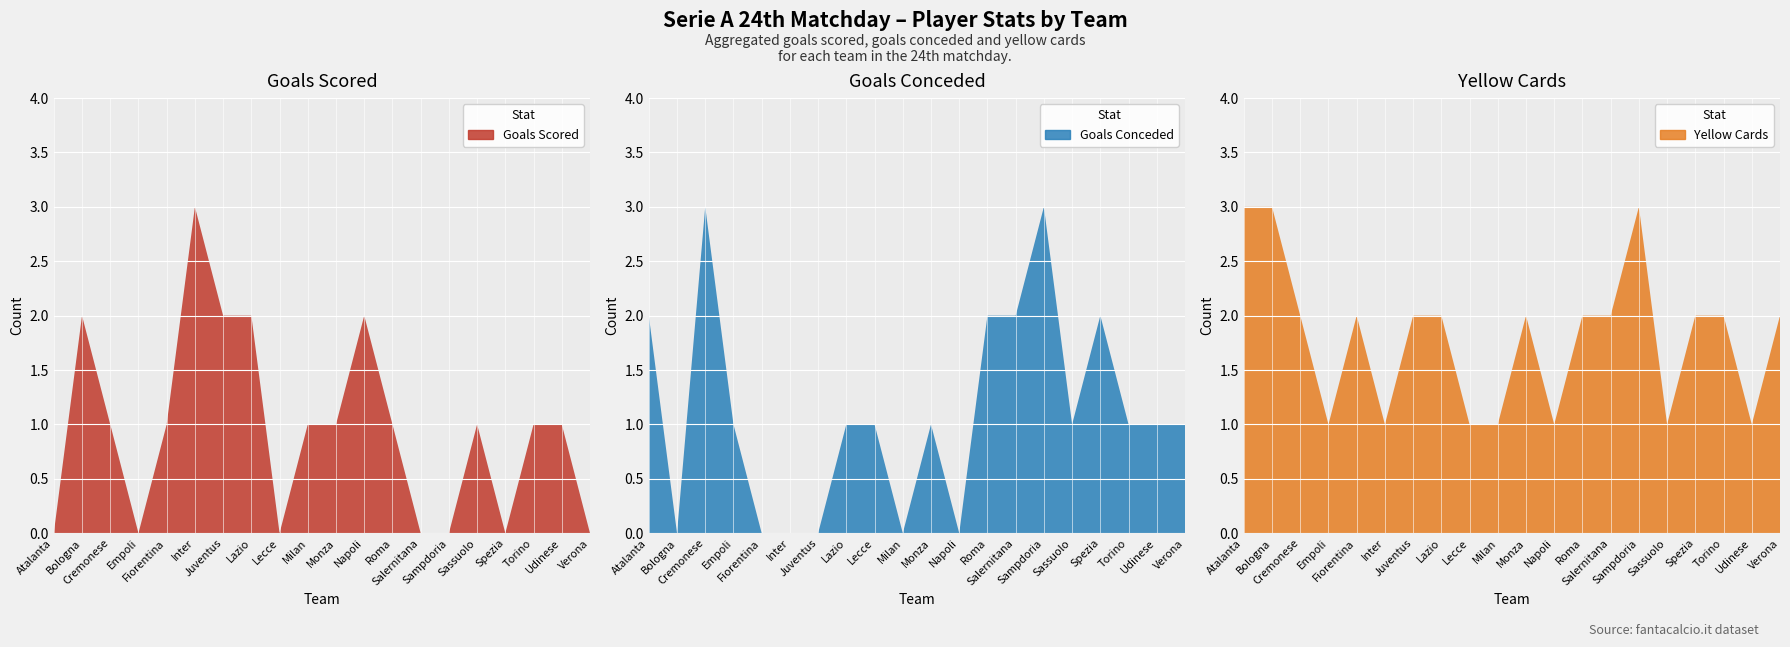

Reading right to left, list all the values displayed in this chart.

Gf: 19=0	18=1	17=1	16=0	15=1	14=0	13=0	12=1	11=2	10=1	9=1	8=0	7=2	6=2	5=3	4=1	3=0	2=1	1=2	0=0
Gs: 19=1	18=1	17=1	16=2	15=1	14=3	13=2	12=2	11=0	10=1	9=0	8=1	7=1	6=0	5=0	4=0	3=1	2=3	1=0	0=2
Amm: 19=2	18=1	17=2	16=2	15=1	14=3	13=2	12=2	11=1	10=2	9=1	8=1	7=2	6=2	5=1	4=2	3=1	2=2	1=3	0=3